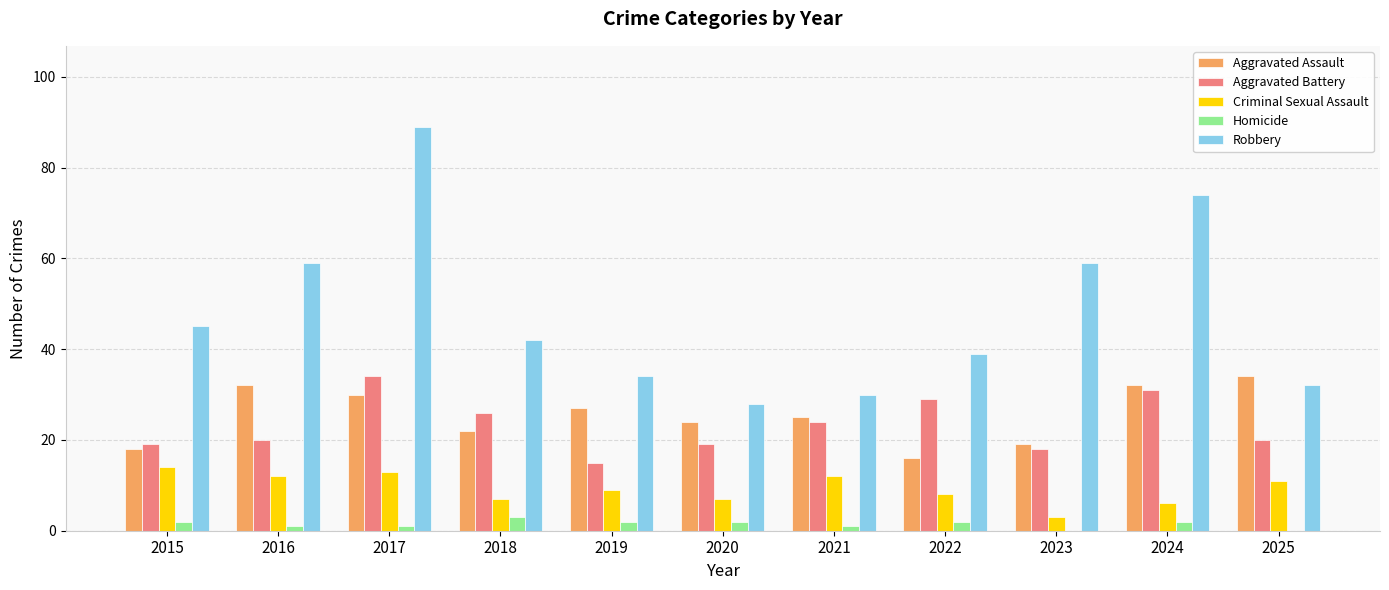

Reading left to right, extract all data points from this chart.

Aggravated Assault: 2015=18	2016=32	2017=30	2018=22	2019=27	2020=24	2021=25	2022=16	2023=19	2024=32	2025=34
Aggravated Battery: 2015=19	2016=20	2017=34	2018=26	2019=15	2020=19	2021=24	2022=29	2023=18	2024=31	2025=20
Criminal Sexual Assault: 2015=14	2016=12	2017=13	2018=7	2019=9	2020=7	2021=12	2022=8	2023=3	2024=6	2025=11
Homicide: 2015=2	2016=1	2017=1	2018=3	2019=2	2020=2	2021=1	2022=2	2023=0	2024=2	2025=0
Robbery: 2015=45	2016=59	2017=89	2018=42	2019=34	2020=28	2021=30	2022=39	2023=59	2024=74	2025=32